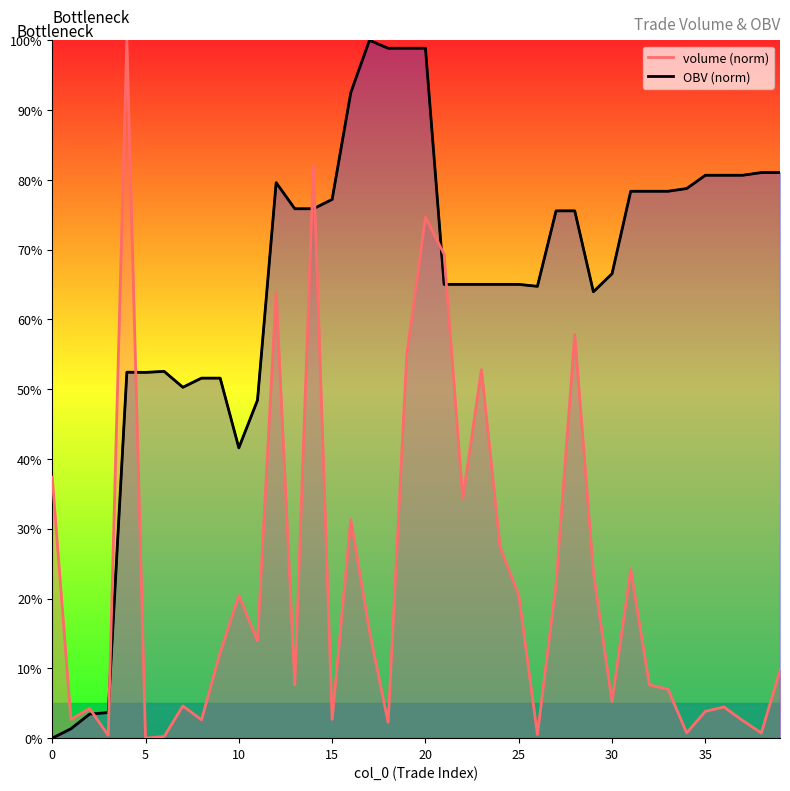

Reading right to left, transcribe all the data shown in this chart.

OBV (norm): 81.1	81.1	80.7	80.7	80.7	78.8	78.4	78.4	78.4	66.6	64.0	75.6	75.6	64.7	65.0	65.0	65.0	65.0	65.0	98.9	98.9	98.9	100.0	92.5	77.2	75.9	75.9	79.6	48.4	41.6	51.6	51.6	50.3	52.6	52.4	52.4	3.7	3.4	1.3	0.0
volume (norm): 9.7	0.7	2.5	4.5	3.8	0.7	7.0	7.6	24.2	5.3	23.7	57.8	22.1	0.5	20.5	27.4	52.8	34.3	69.4	74.6	55.0	2.3	15.3	31.3	2.7	82.0	7.6	63.9	13.9	20.4	12.3	2.6	4.6	0.2	0.0	100.0	0.4	4.3	2.7	37.4